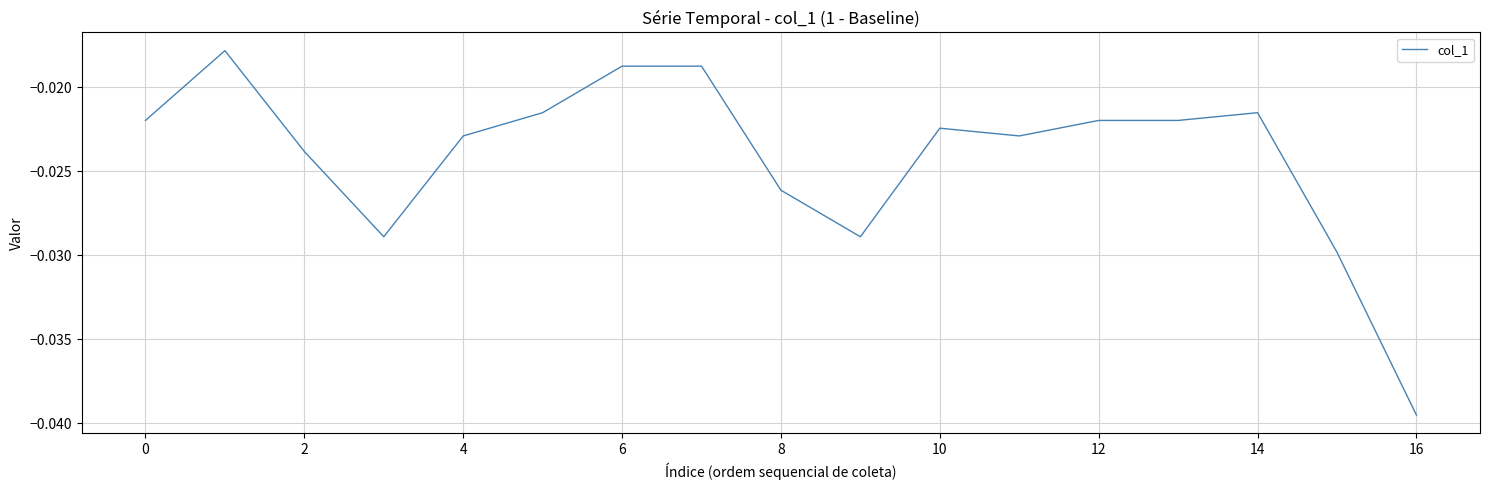

Which category has the lowest value across all series?

16